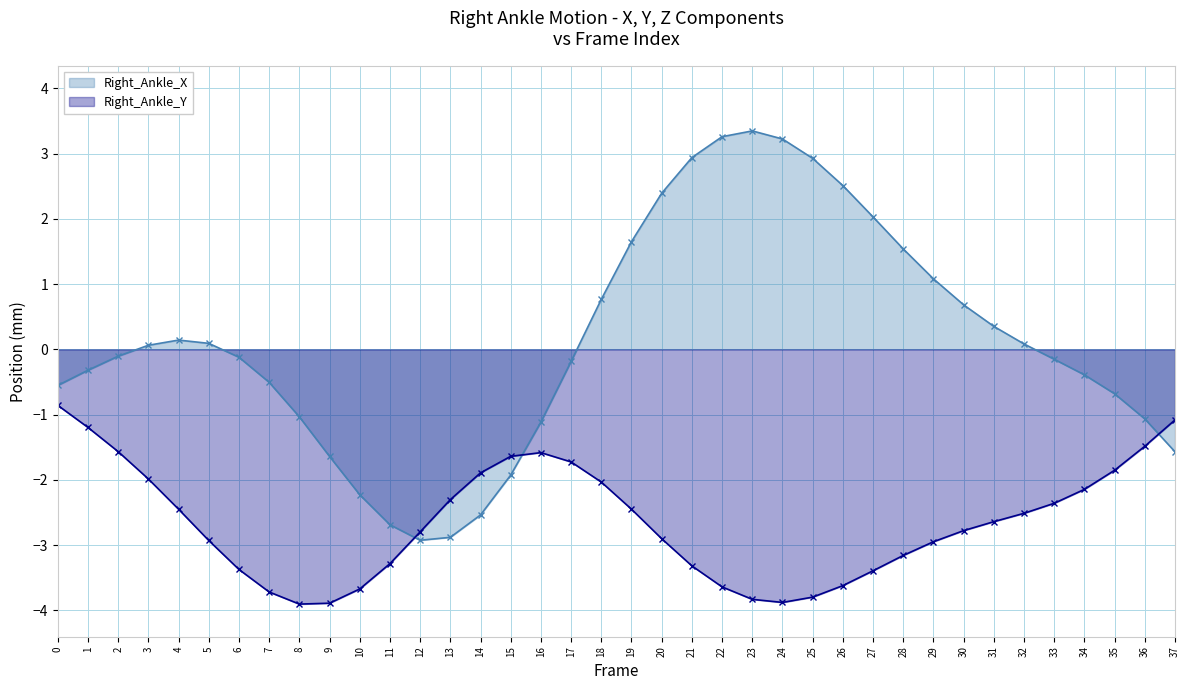

Where is the first local maximum for Right_Ankle_Y?

16